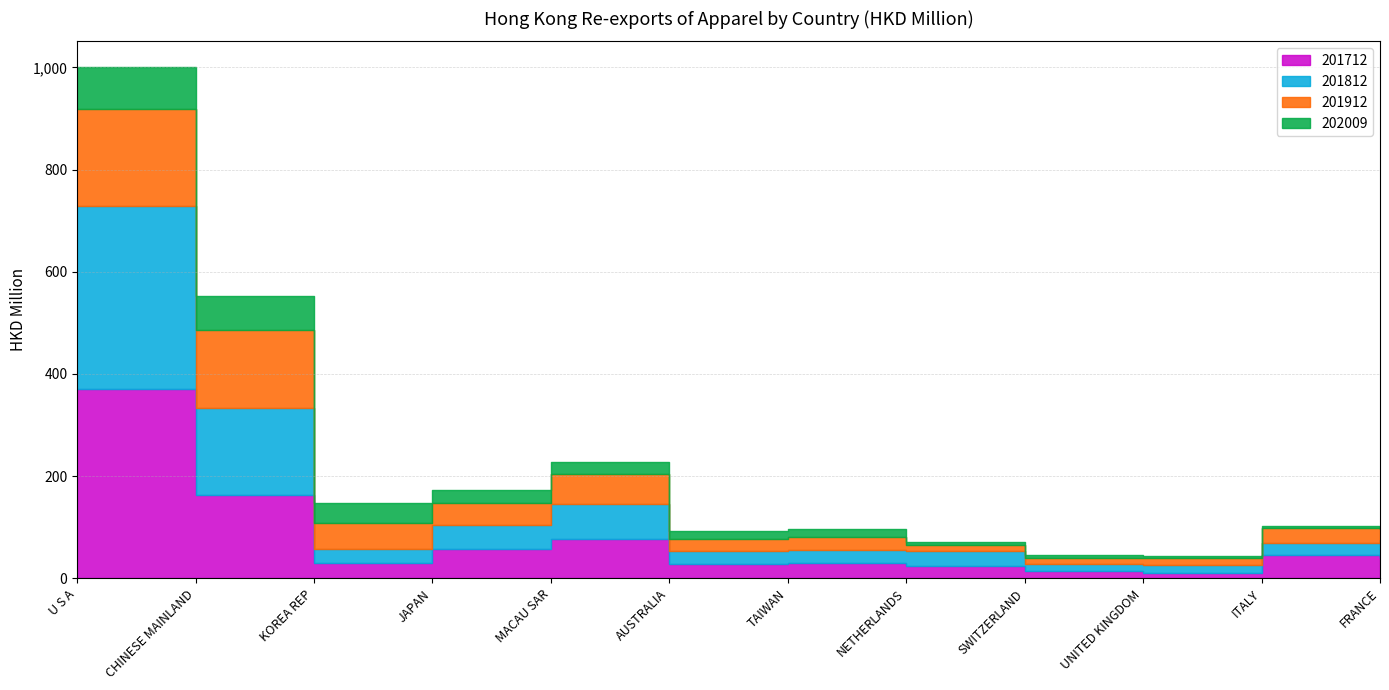

How many lines are shown in the chart?

4